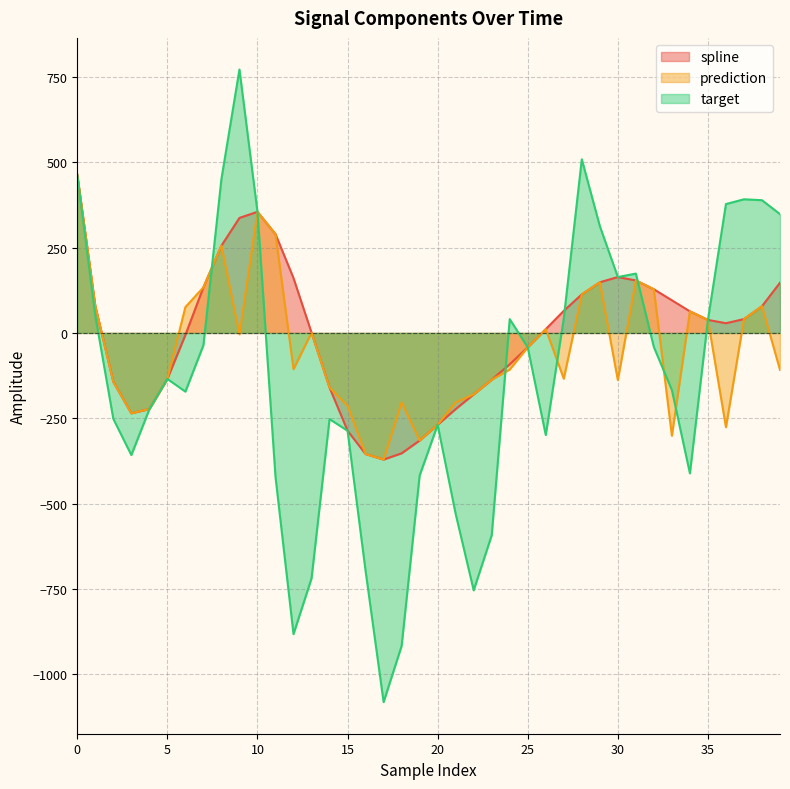

Count the number of data series in this chart.

3